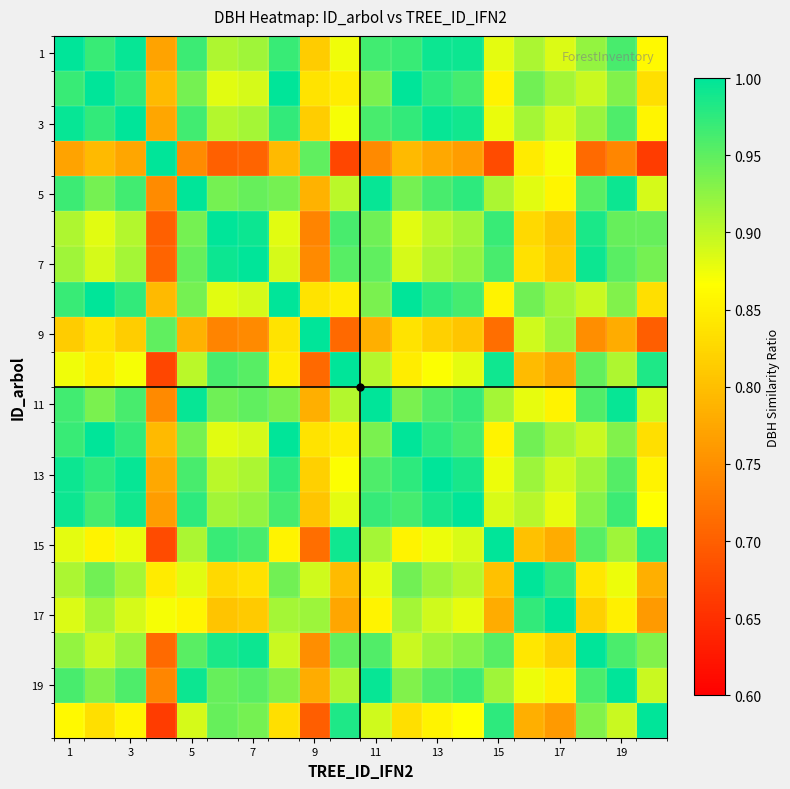

At how many categories does at least one series exceed 0?

20